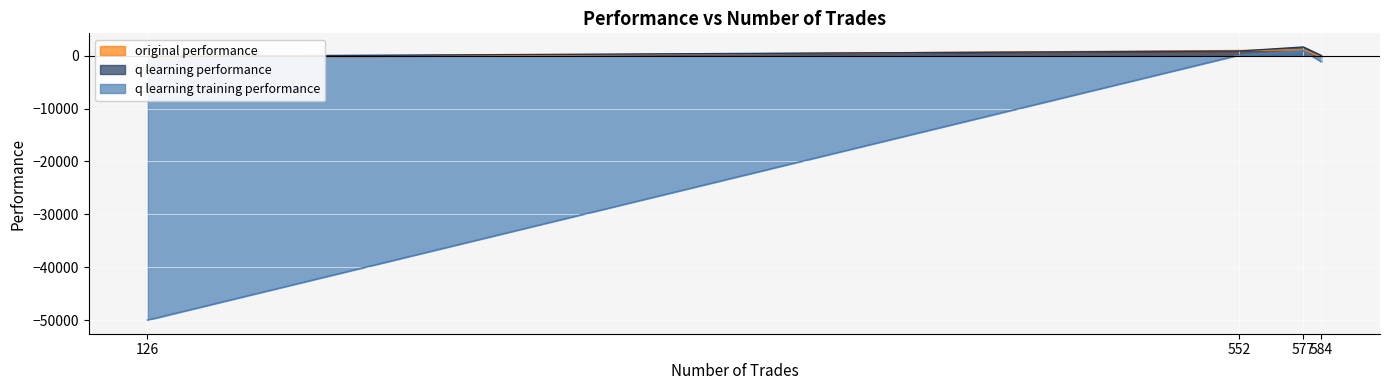

What is the highest value of the q learning performance series?

1633.1